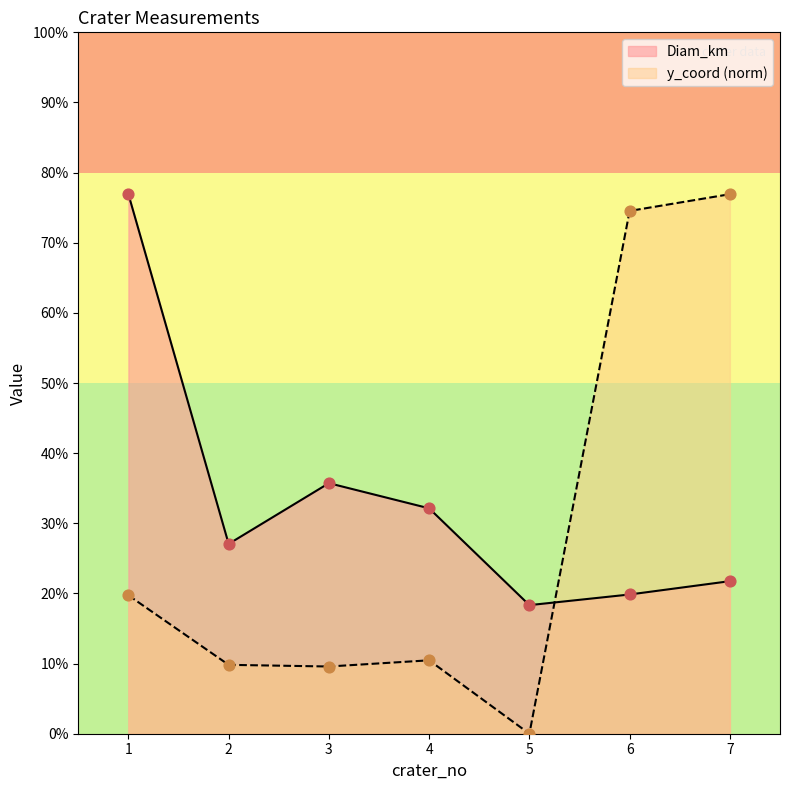

Which series has the largest Y range (max minus min)?

y_coord